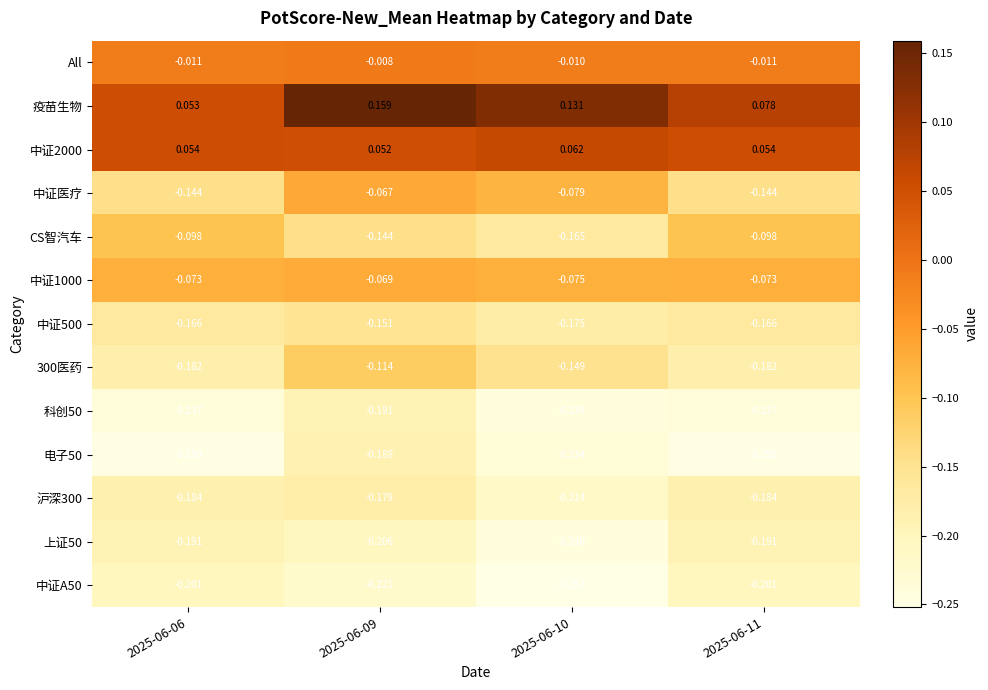

Is the value of All at 2025-06-10 greater than the value of 中证医疗 at 2025-06-09?

Yes